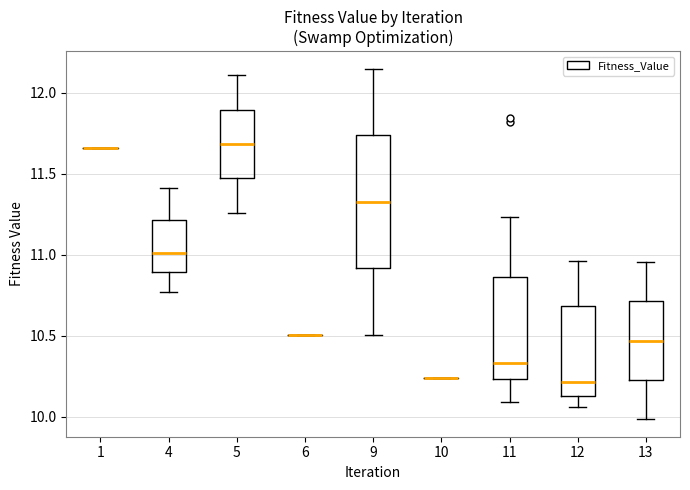

Where does the upper whisker of the box at x = 12 end on the y-axis? The values are not printed on the chart, so give them approximately, as read against the axis.

10.95